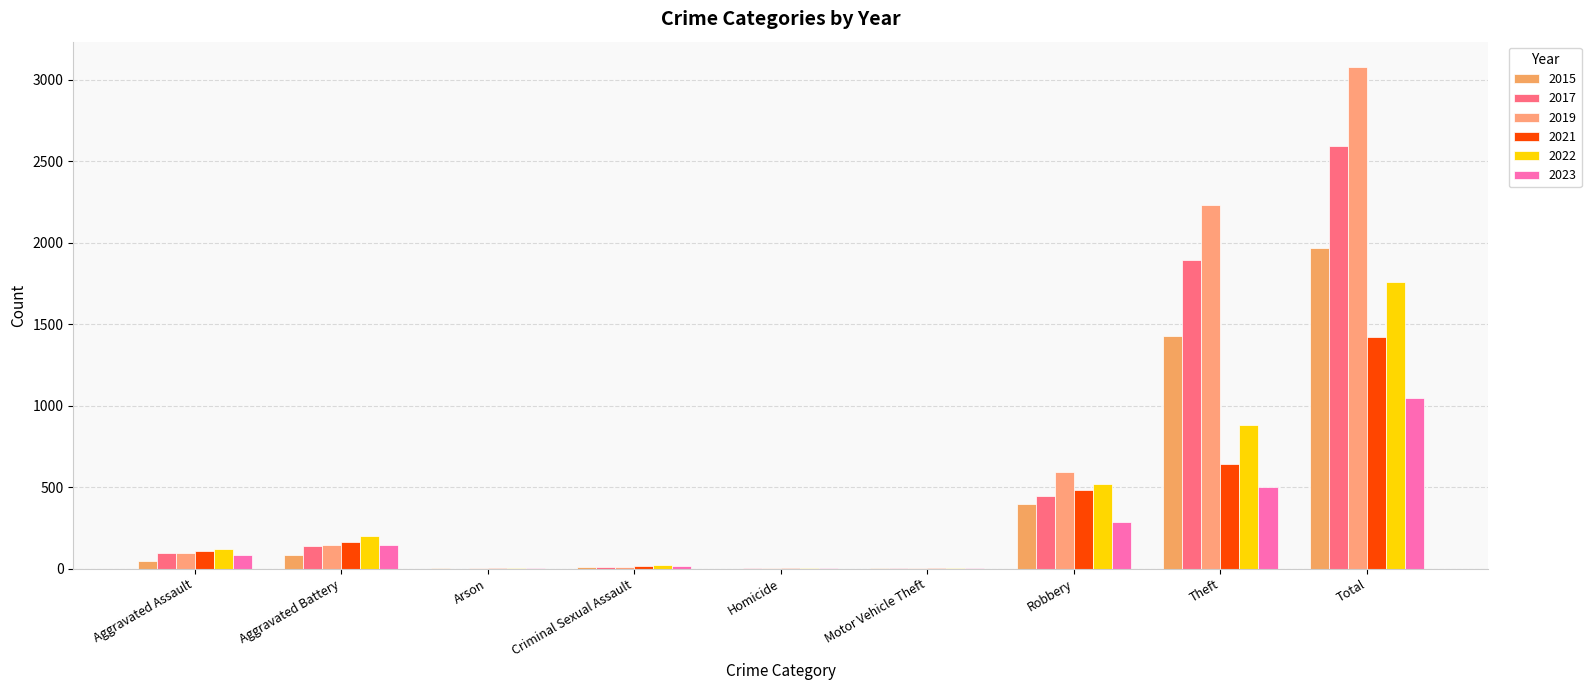

What is the label of the 3rd bar from the right?

Robbery